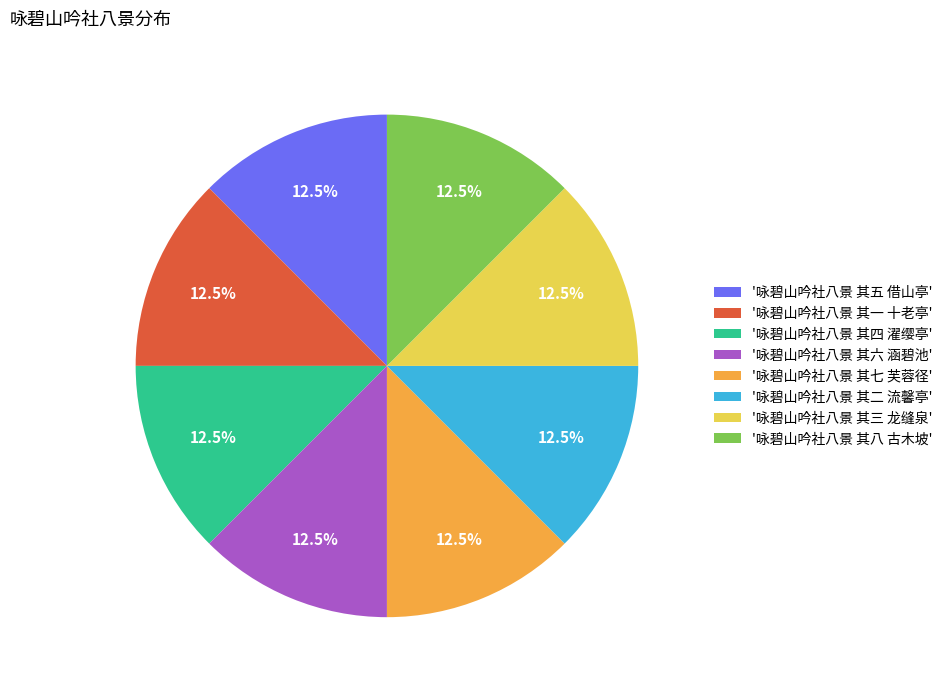

Approximately how many times larger is the value at '咏碧山吟社八景 其六 涵碧池' compared to '咏碧山吟社八景 其七 芙蓉径'?

1.0